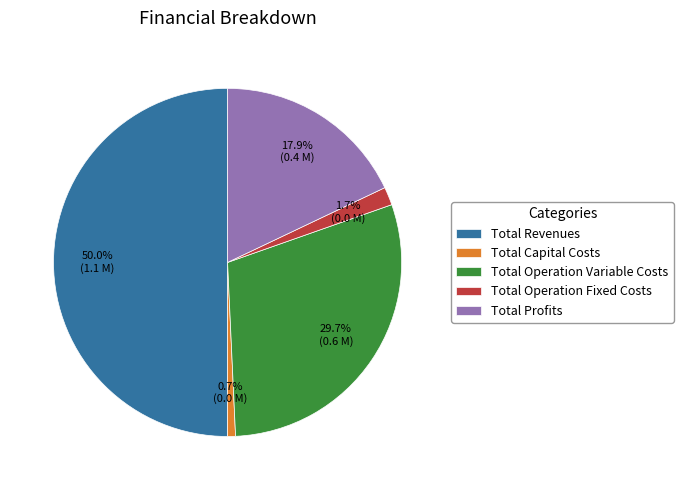

Does Total Operation Variable Costs represent more than half of the total?

No